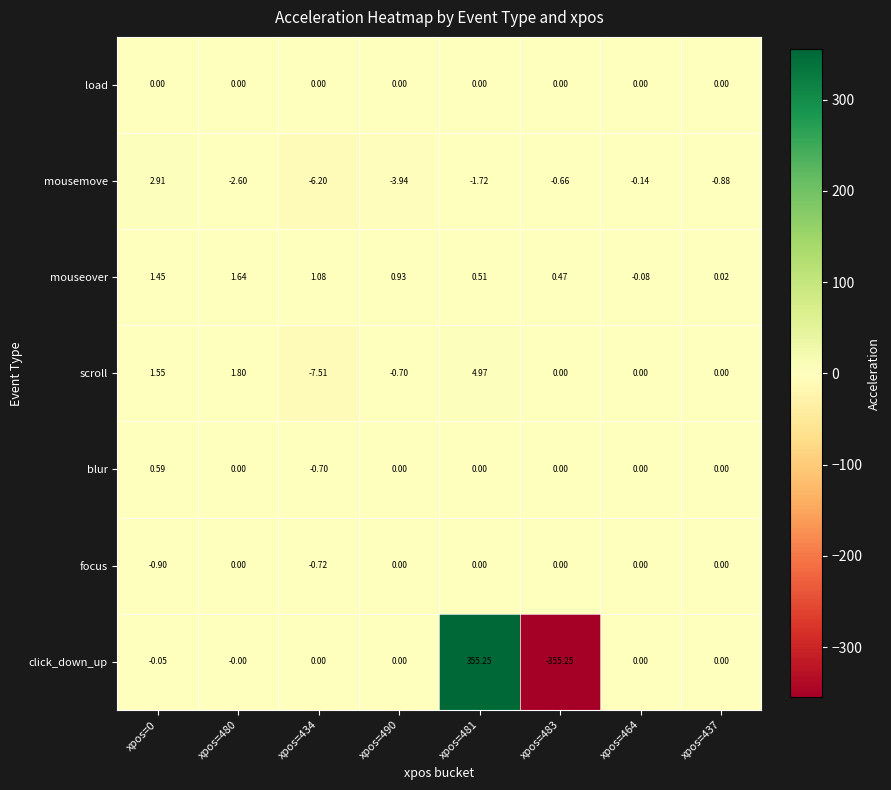

Which series changed the most between xpos=434 and xpos=481?

click_down_up